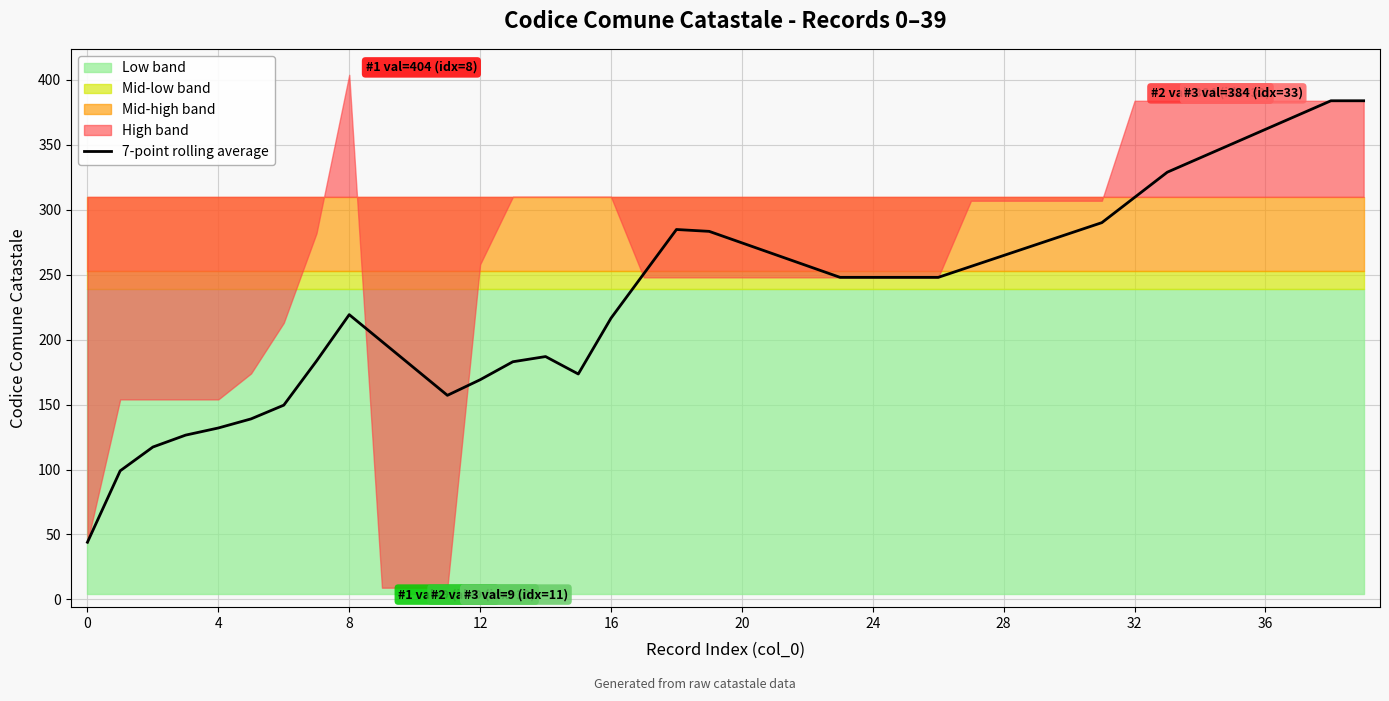

What is the sum of the values at 12 and 27?

425.6